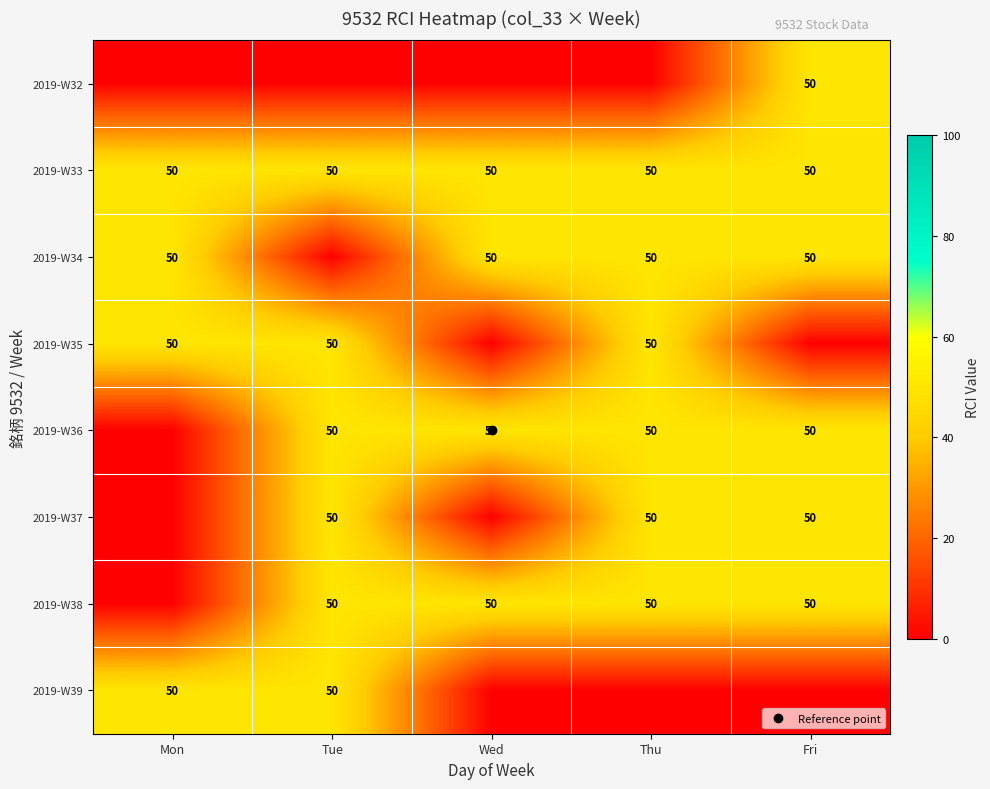

What is the difference between the highest and lowest values at Fri?

50